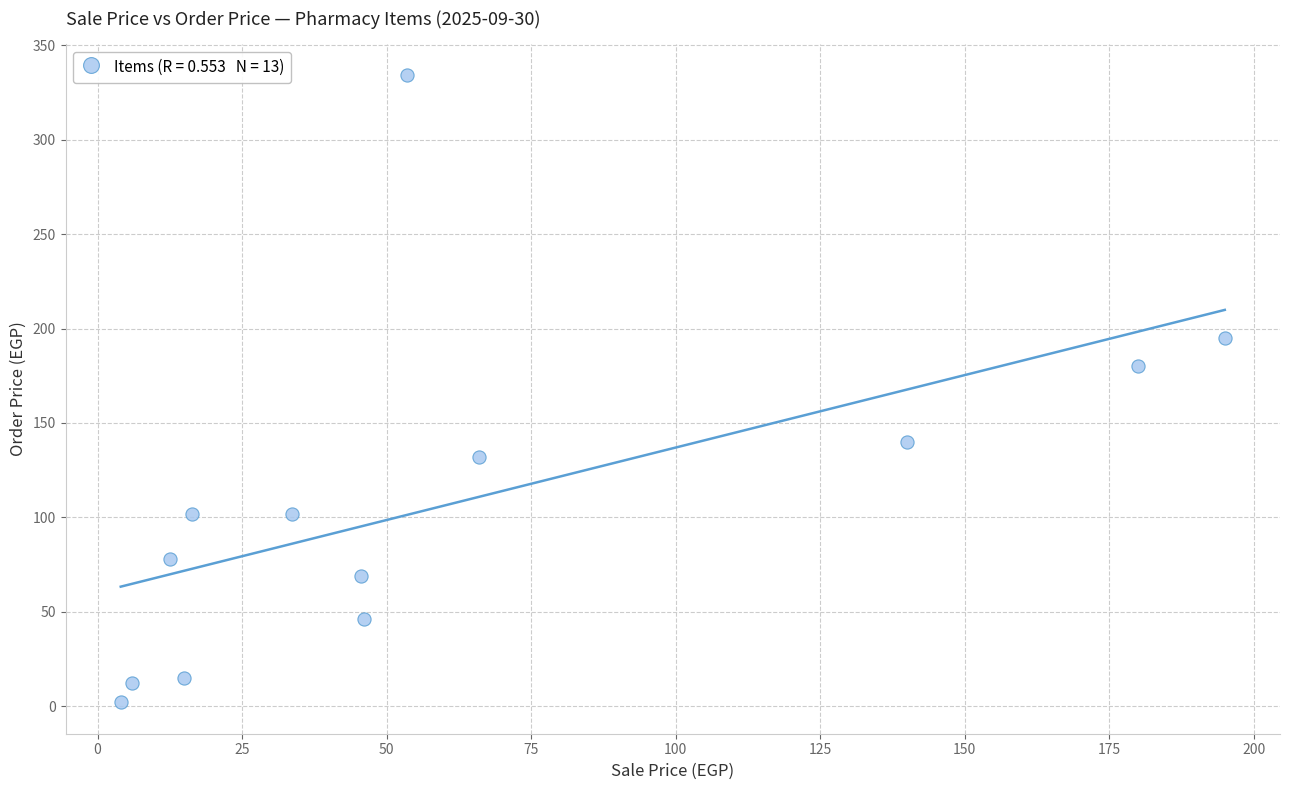

What Y value in the scatter plot is closest to 168?

180